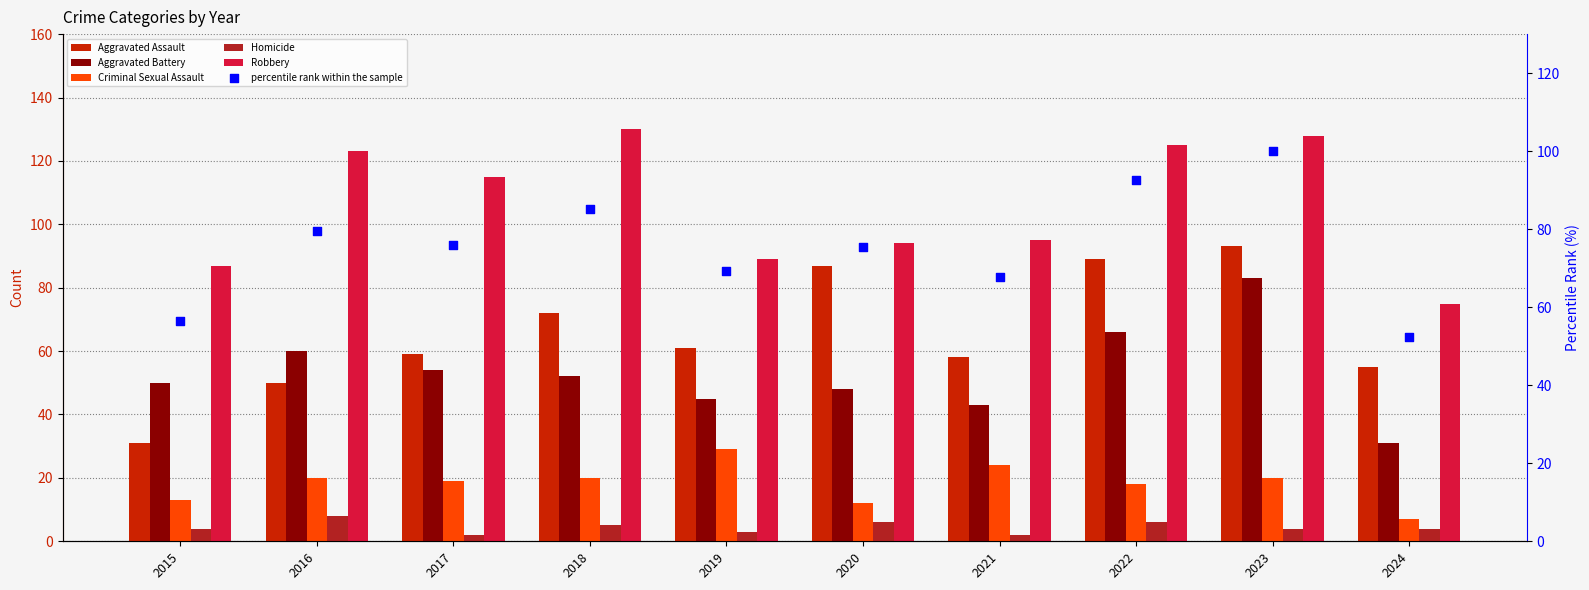

At which category is the sum across all series the highest?

2023